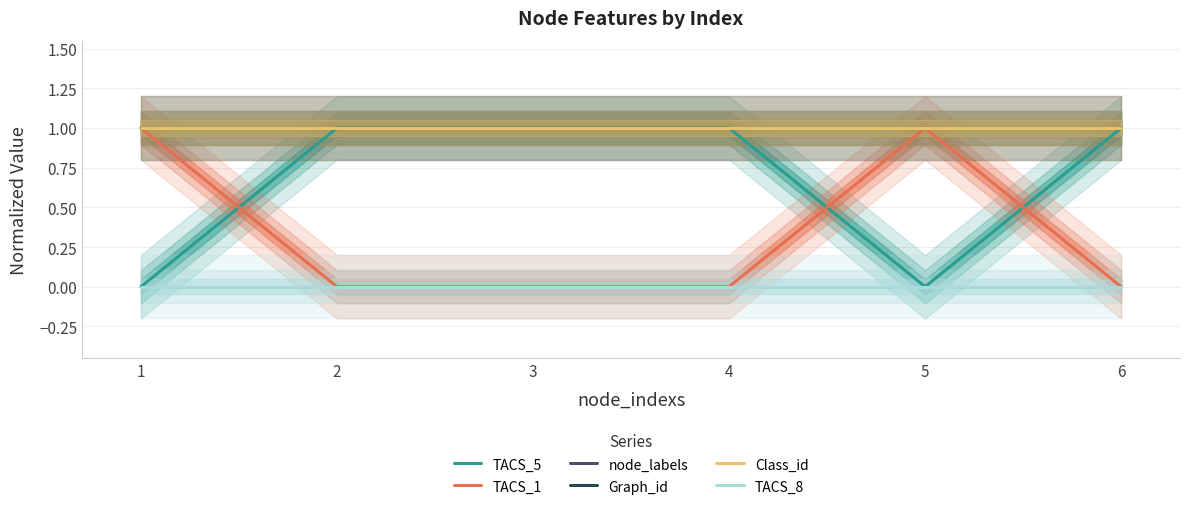

At which category does the chart reach its minimum across all series?

1